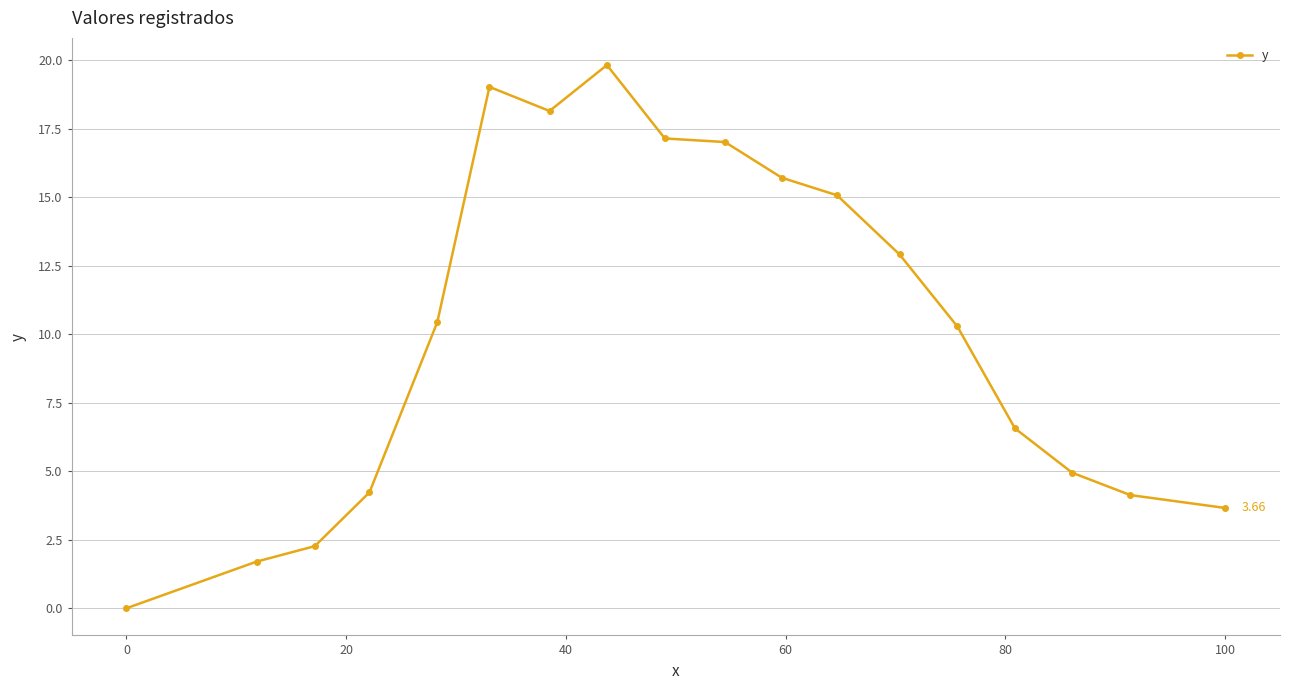

True or false: the data has more than 1 interior local peaks.

True